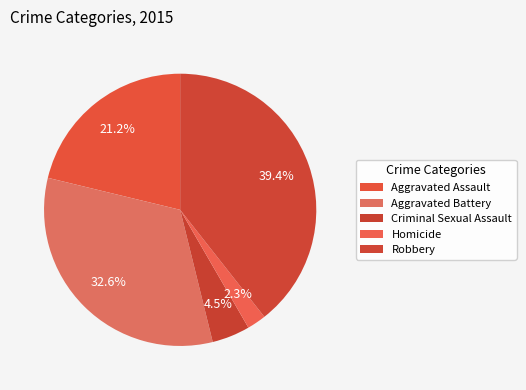

Which slice is the smallest?

Homicide